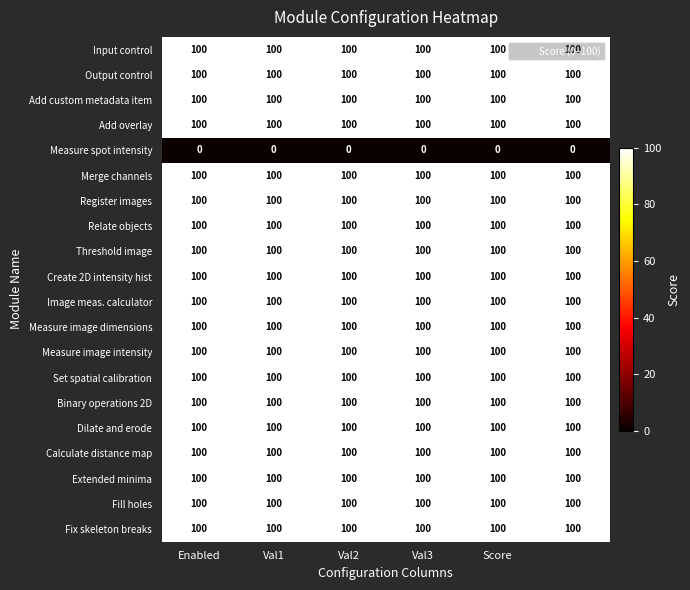

What is the average value of the Calculate distance map series?

100